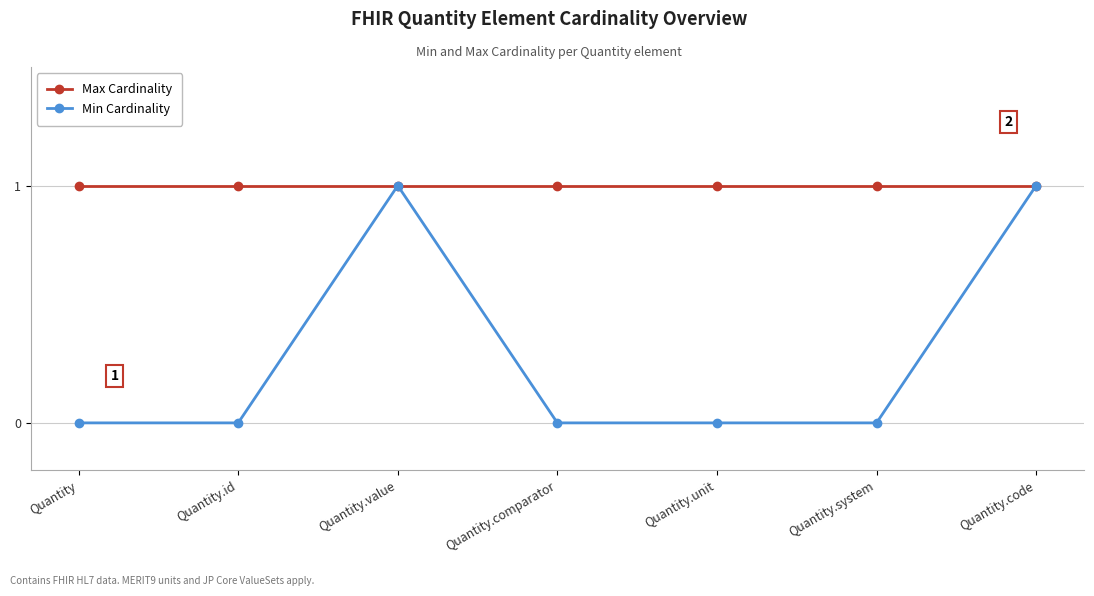

What are all the series names shown in the legend?

Max Cardinality, Min Cardinality